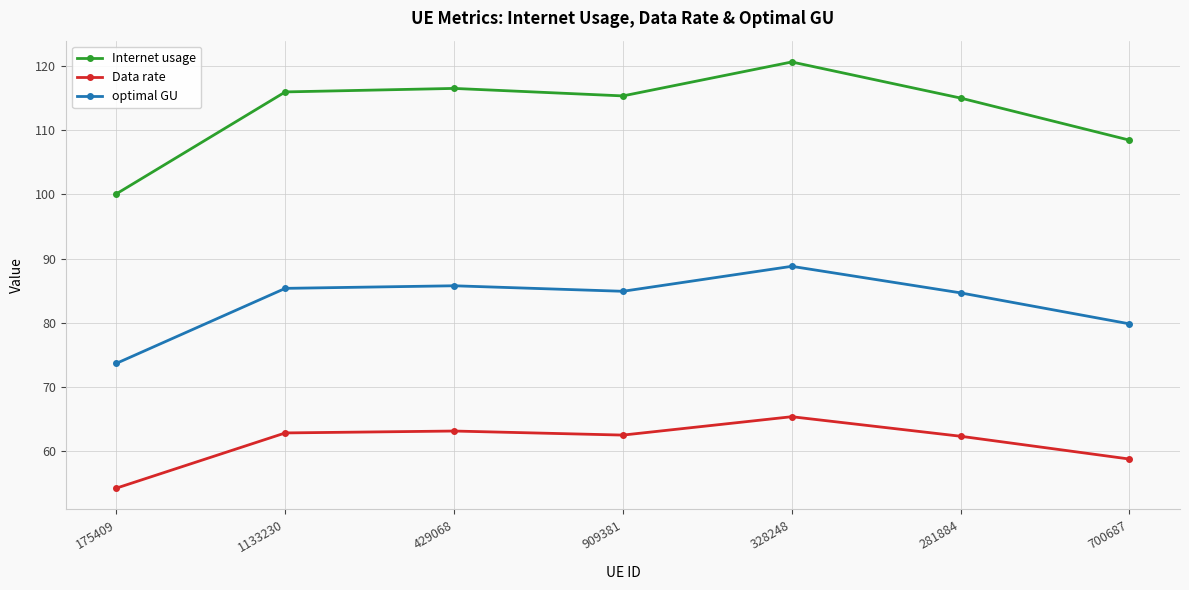

List the series in order of their overall mean, lowest first.

Data rate, optimal GU, Internet usage